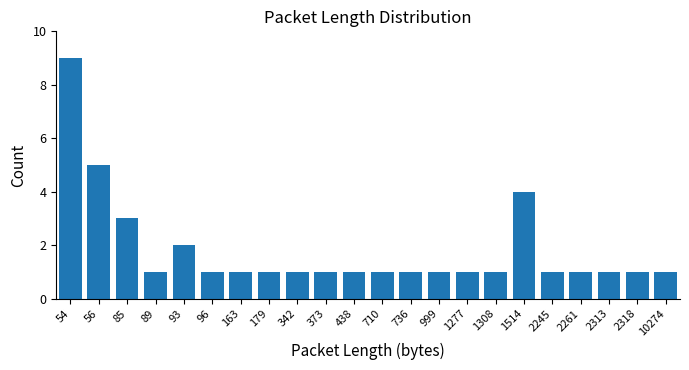

Count the number of categories in the chart.

22